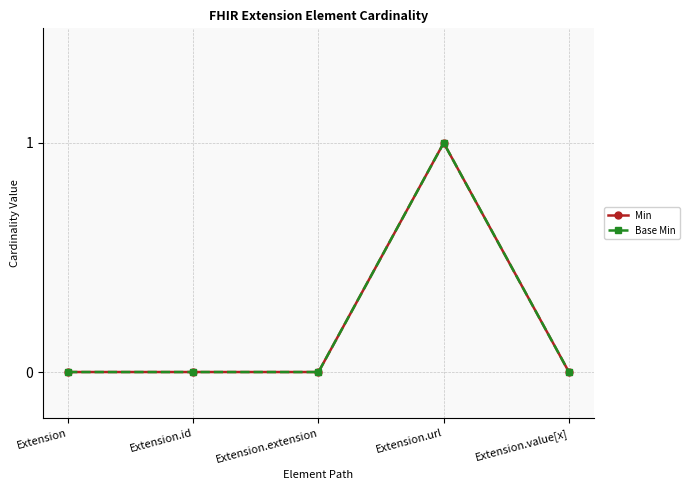

What is the sum of the Base Min values at Extension.value[x] and Extension.url?

1